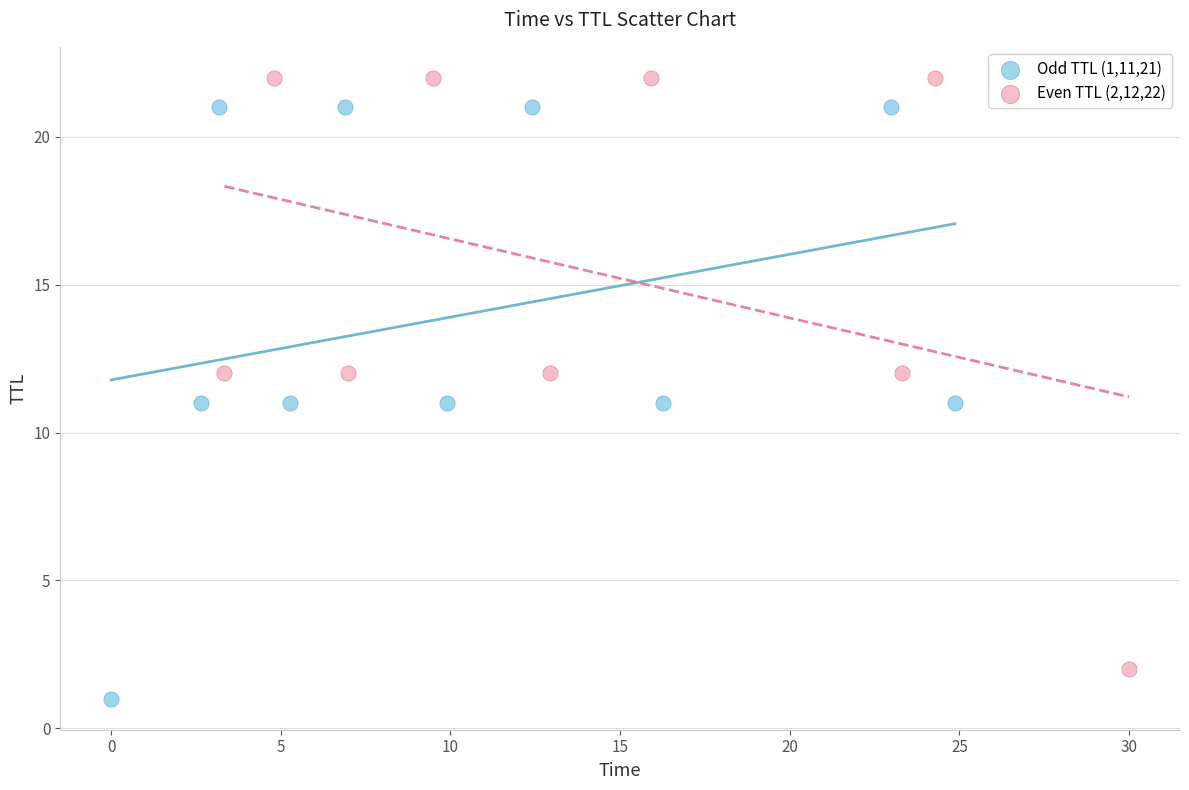

Which series contains the lowest Y value?

Odd TTL (1,11,21)